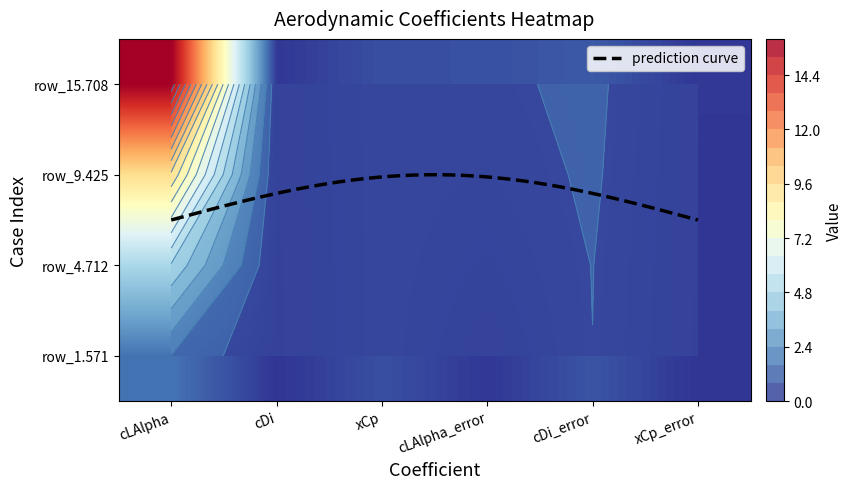

Reading left to right, transcribe all the data shown in this chart.

cLAlpha: 0=1.6	1=4.7	2=9.4	3=15.7
cDi: 0=0.0	1=0.0	2=0.1	3=0.1
xCp: 0=0.7	1=0.7	2=0.7	3=0.7
cLAlpha_error: 0=0.1	1=0.3	2=0.5	3=0.7
cDi_error: 0=0.8	1=0.8	2=0.9	3=0.9
xCp_error: 0=0.0	1=0.0	2=0.1	3=0.1